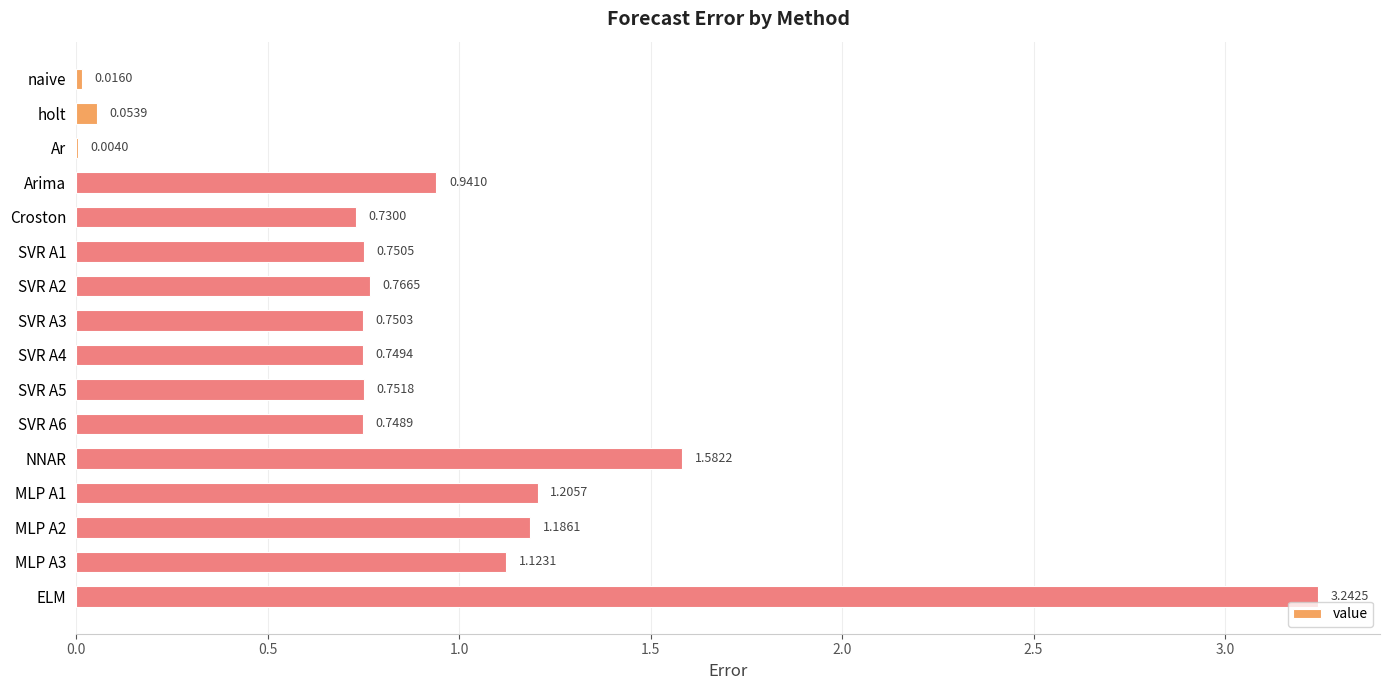

Which label corresponds to the largest value in the chart?

ELM